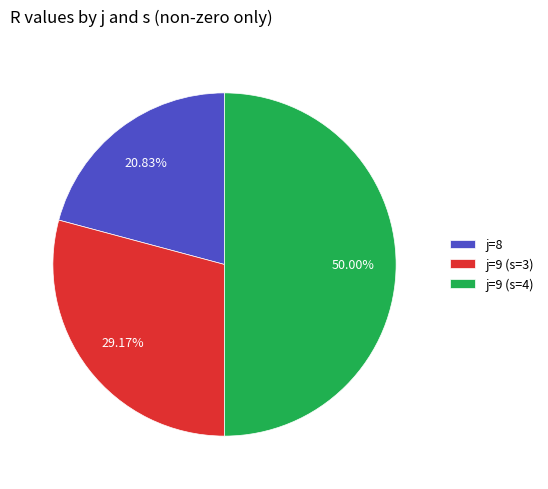

What is the total percentage of j=8 and j=9 (s=4)?

70.8%